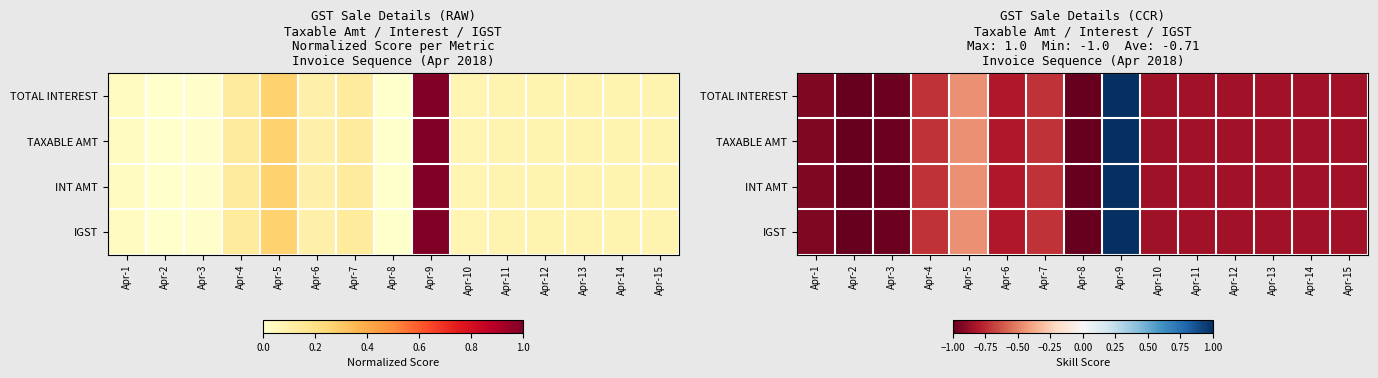

What is the lowest value of the TOTAL INTEREST series?

-1.0